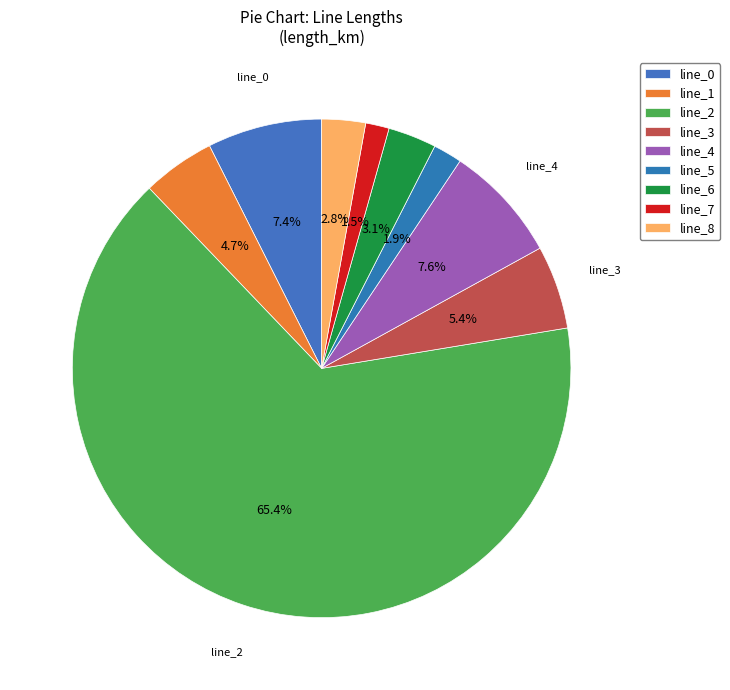

How many segments does this pie chart have?

9